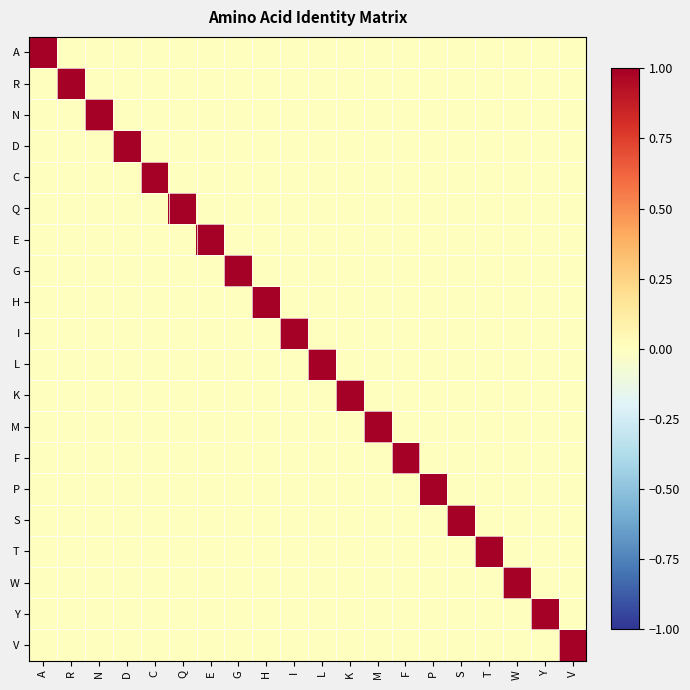

Which series has the widest spread of values?

A